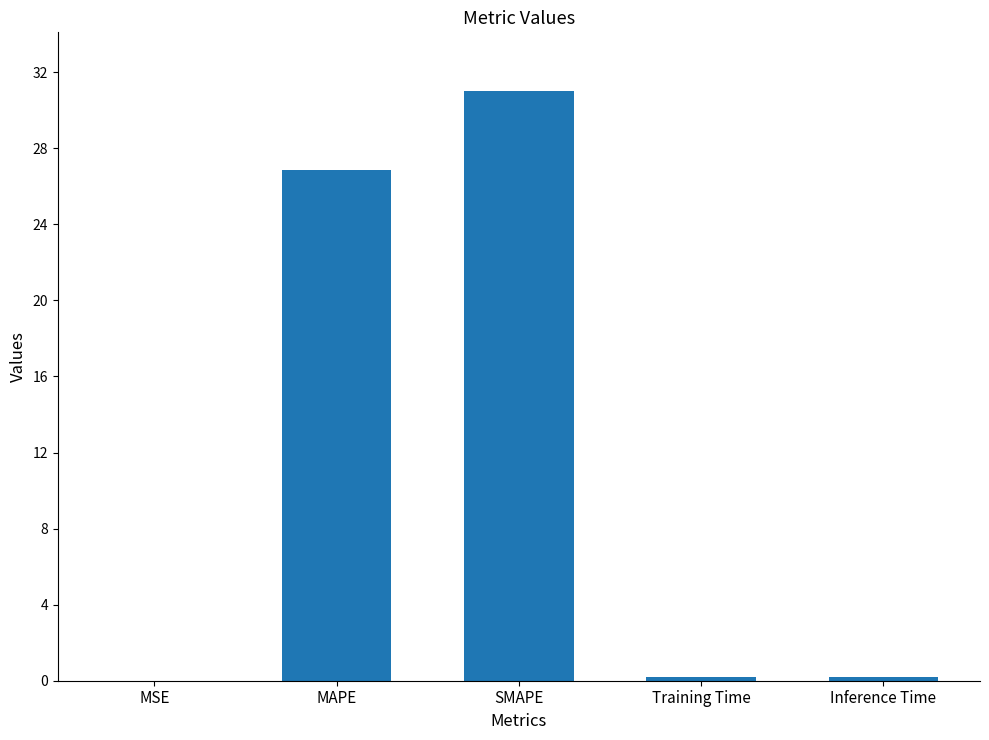

The value at SMAPE is 31.0. True or false?

True